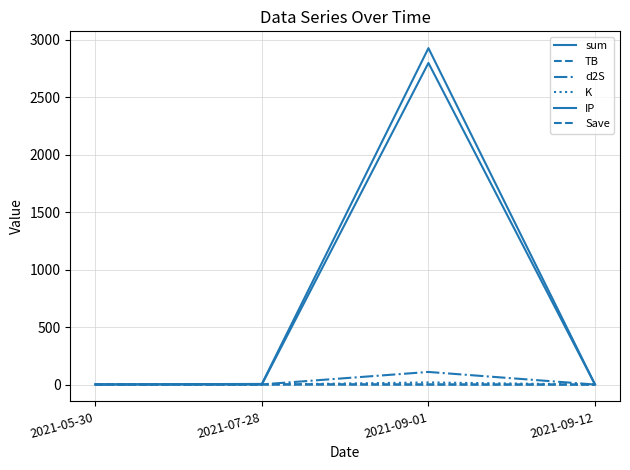

How many lines are shown in the chart?

6